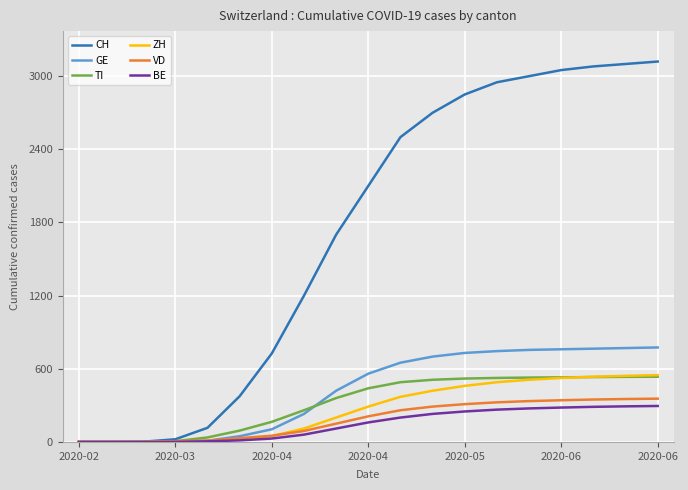

What is the greatest value displayed?

3120